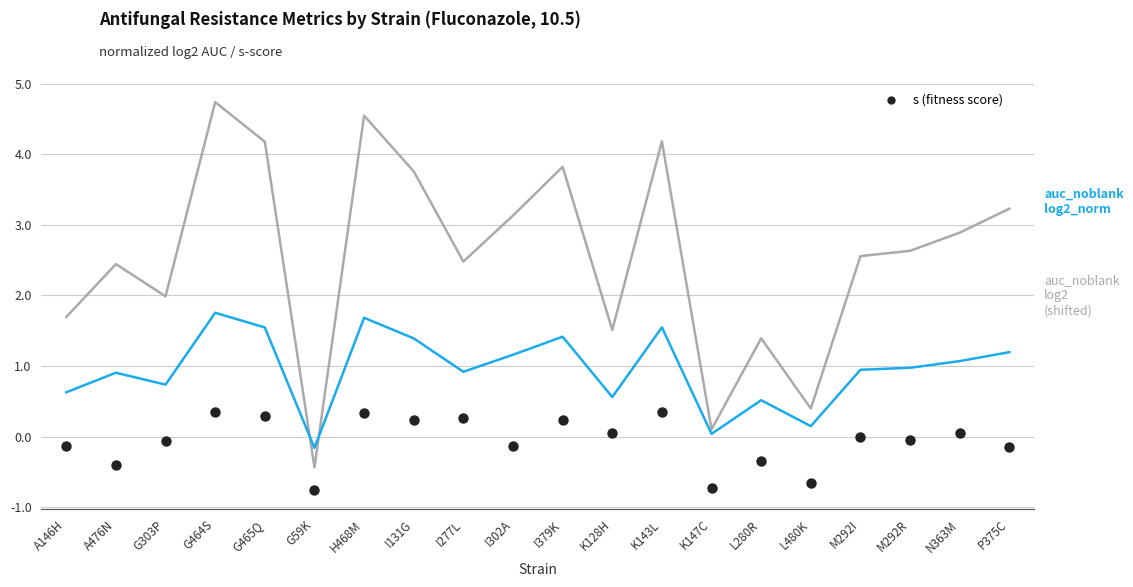

What is the total value across all series at I131G?

5.4